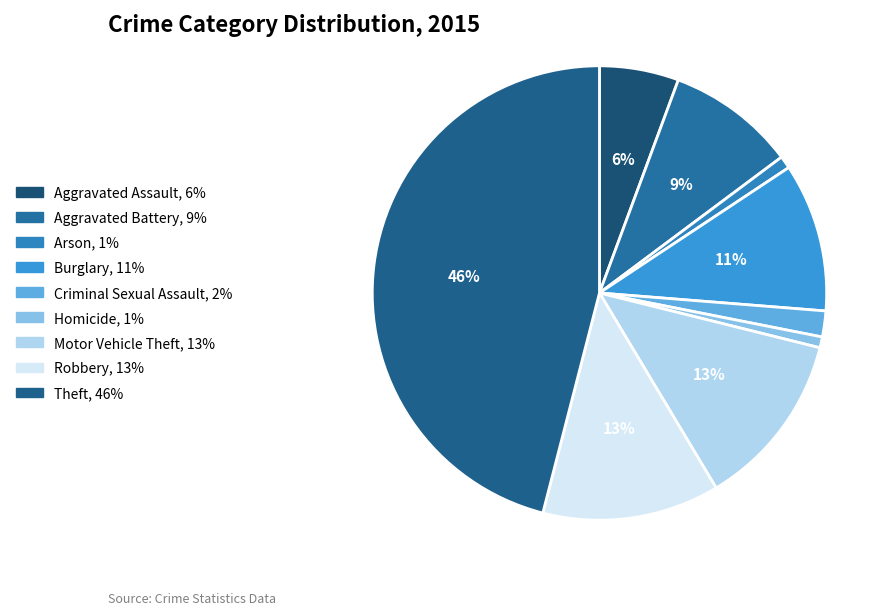

Combined, what portion of the pie is Robbery and Burglary?

23.2%